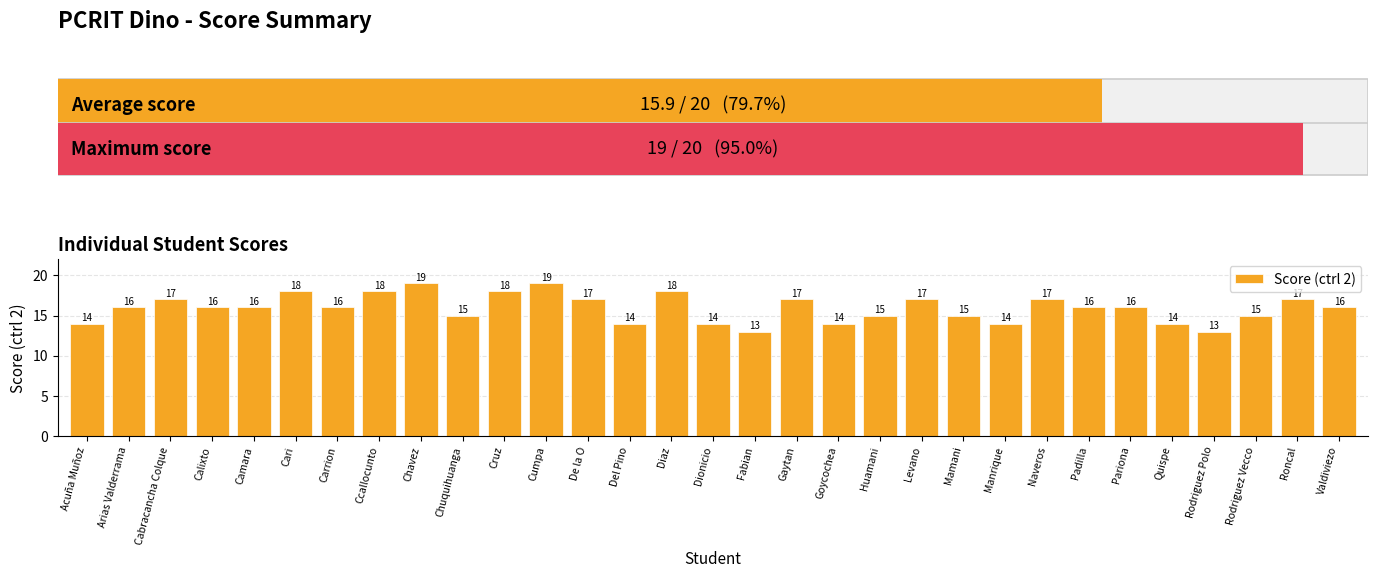

True or false: the data shows 7 at Pariona.

False